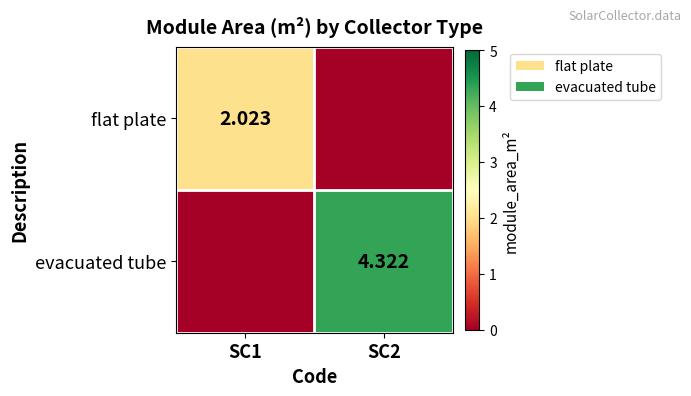

The flat plate series shows 2.0 at SC1. True or false?

True